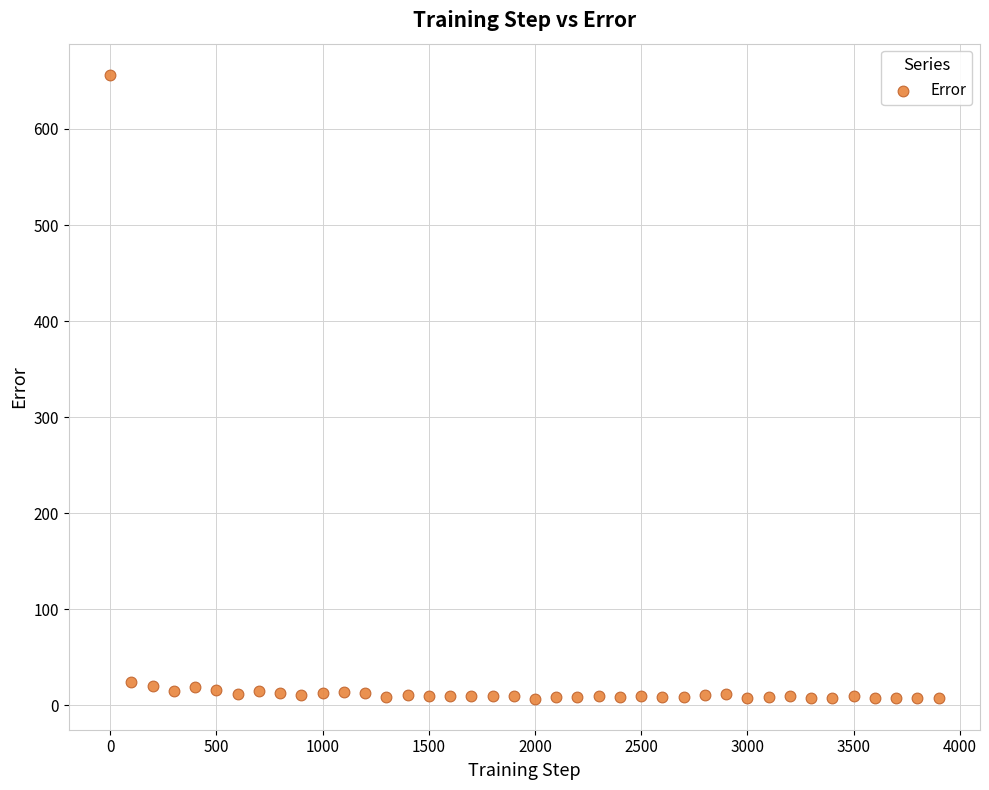

What is the range of X values (max minus min)?

3900.0